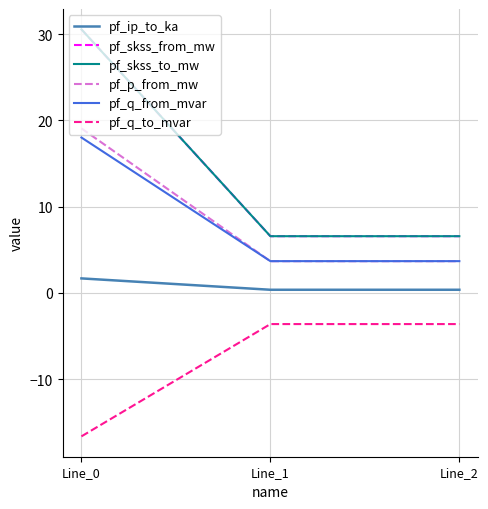

The value of pf_skss_to_mw at Line_1 is 11.7. True or false?

False